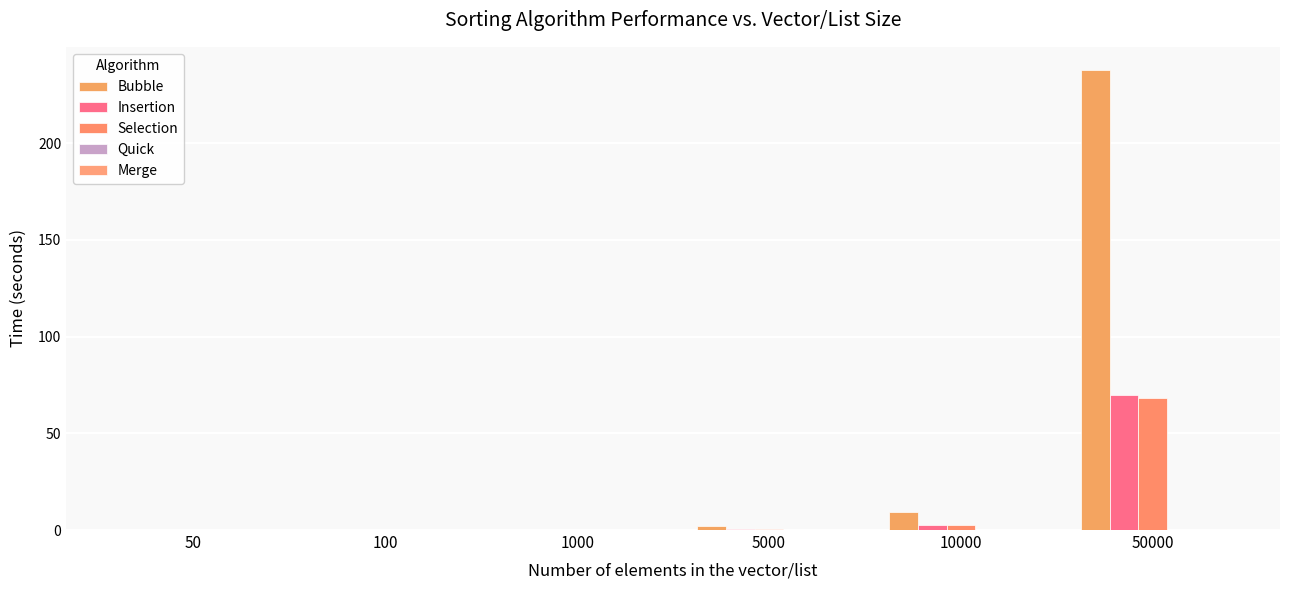

Reading left to right, list all the values displayed in this chart.

Bubble: 0.0	0.0	0.1	2.2	9.3	238.0
Insertion: 0.0	0.0	0.0	0.7	2.8	70.1
Selection: 0.0	0.0	0.0	0.6	2.6	68.5
Quick: 0.0	0.0	0.0	0.0	0.0	0.1
Merge: 0.0	0.0	0.0	0.0	0.0	0.2